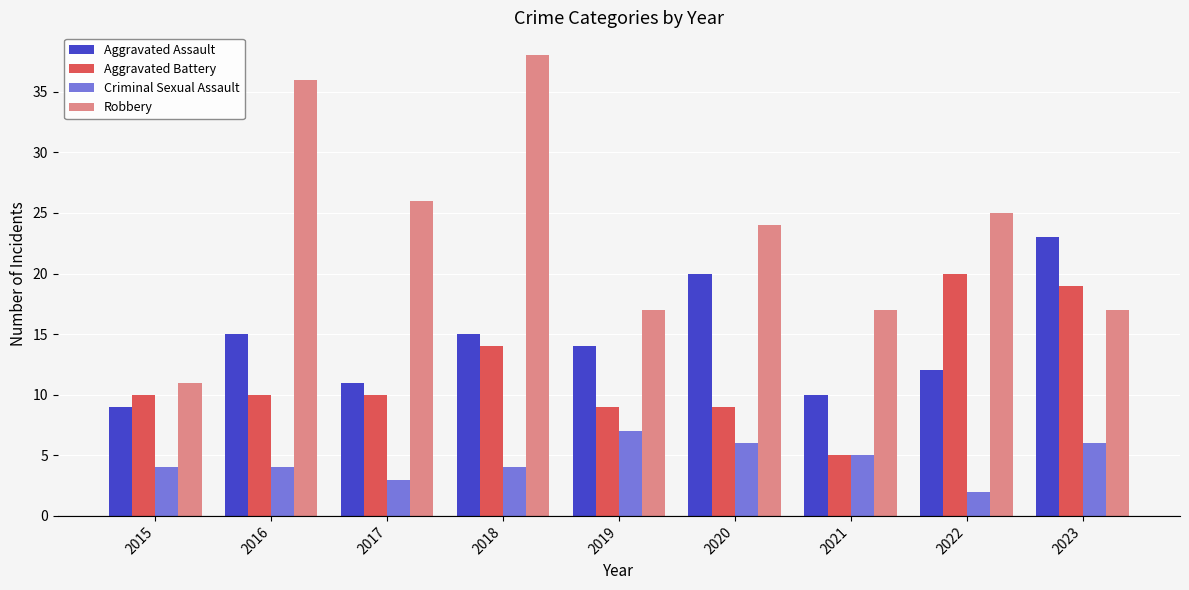

At 2020, list the series in order from smallest to largest.

Criminal Sexual Assault, Aggravated Battery, Aggravated Assault, Robbery